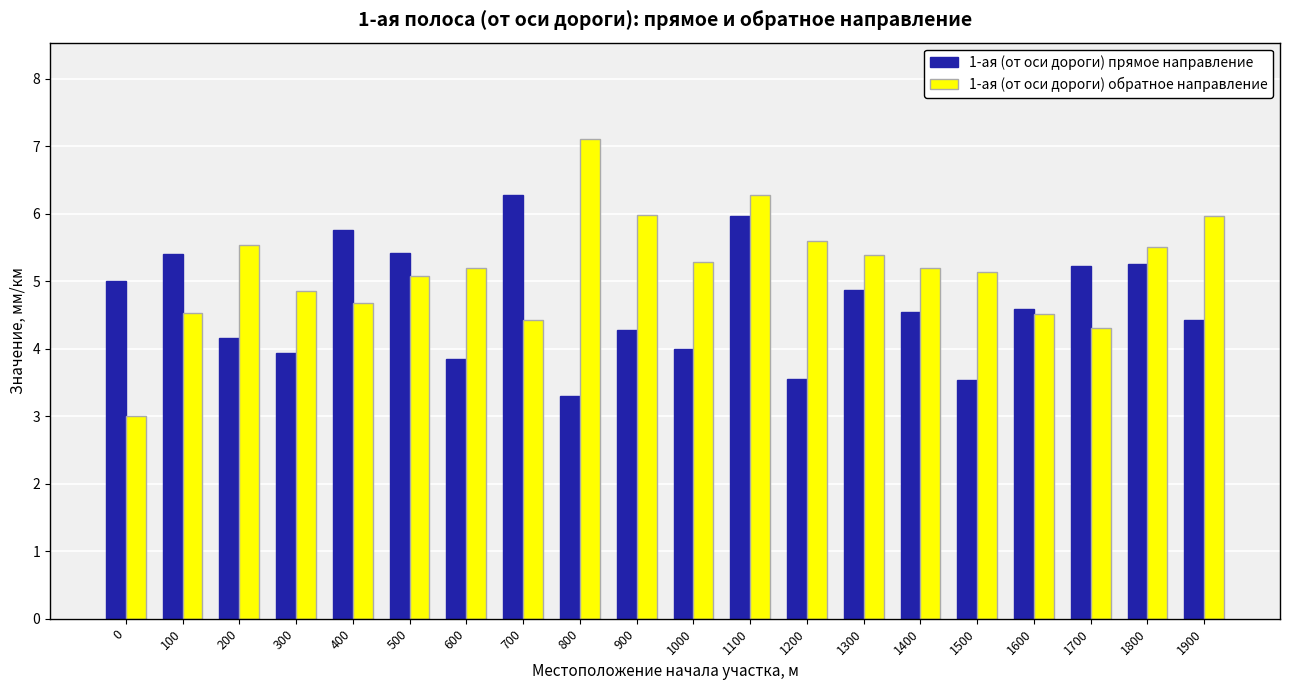

At 1800, list the series in order from largest to smallest.

1-ая (от оси дороги) обратное направление, 1-ая (от оси дороги) прямое направление